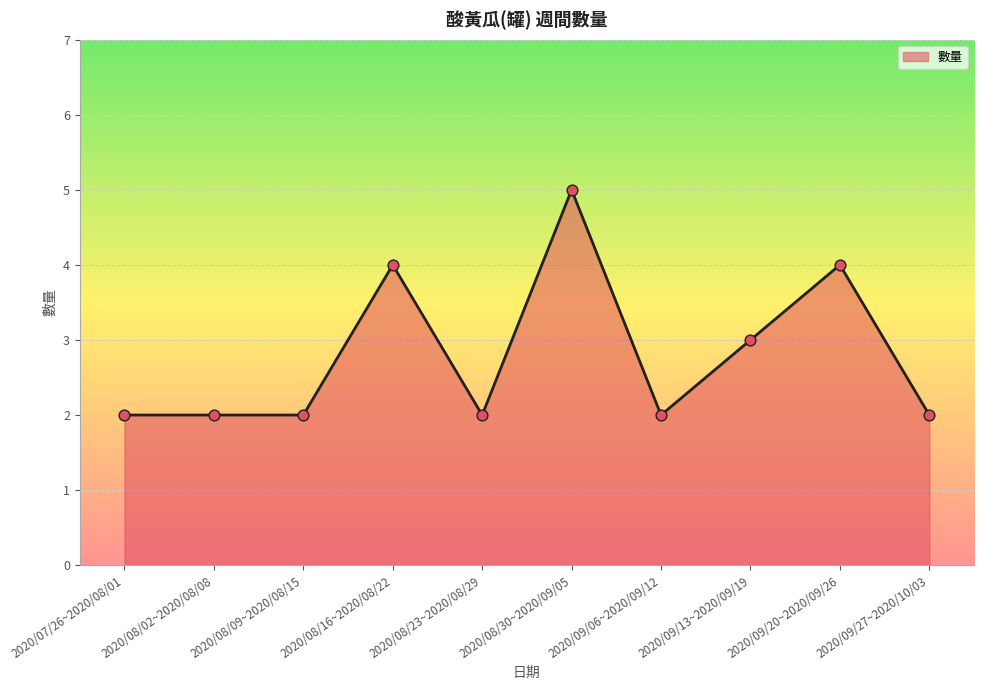

Which has a higher value, 2020/08/16~2020/08/22 or 2020/08/30~2020/09/05?

2020/08/30~2020/09/05